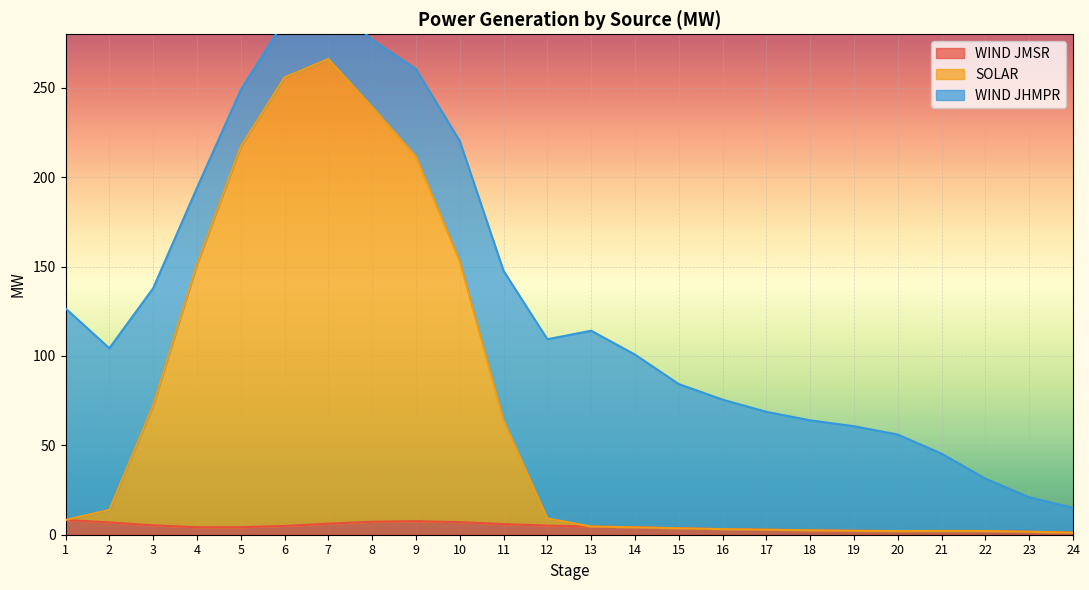

How many data points in WIND JMSR are less than 4?

10